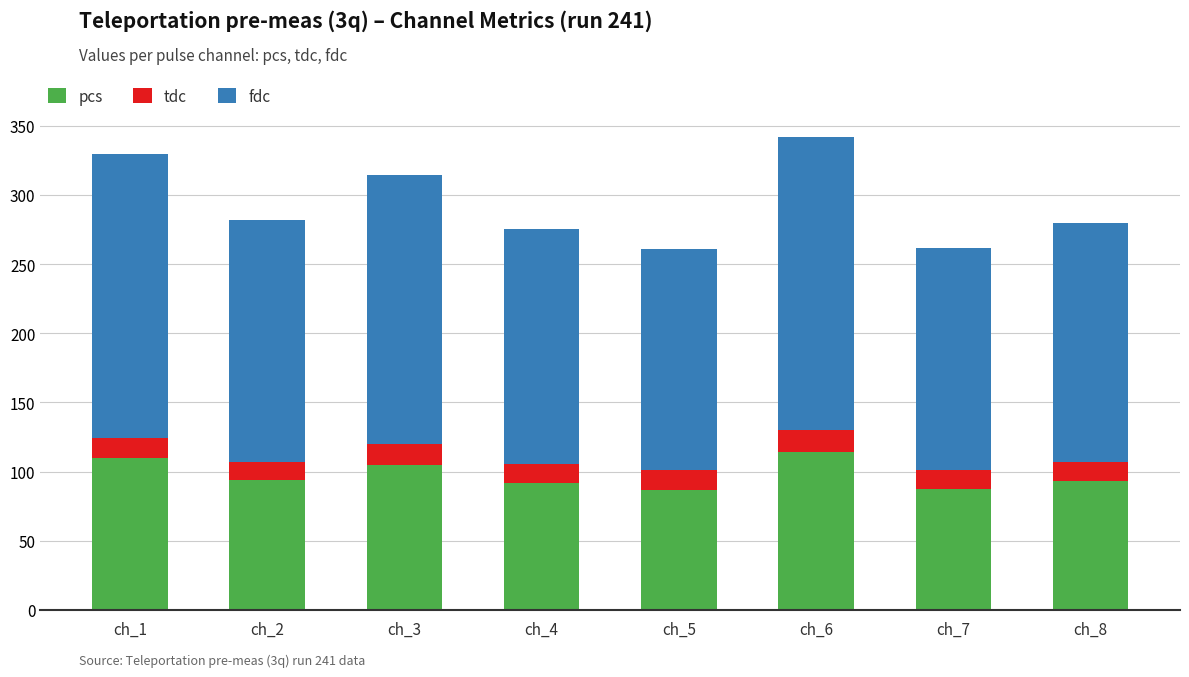

What is the value of the pcs bar at the 8th from the left?

93.1